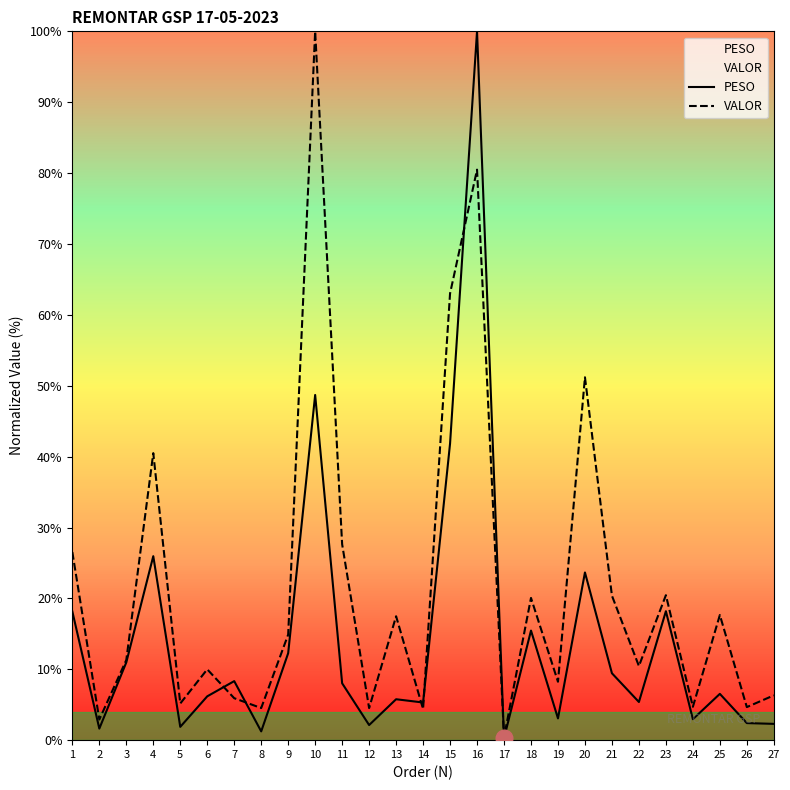

List the labels in order of PESO value, largest first.

16, 10, 15, 4, 20, 23, 1, 18, 9, 3, 21, 7, 11, 25, 6, 13, 22, 14, 19, 24, 26, 27, 12, 5, 2, 8, 17